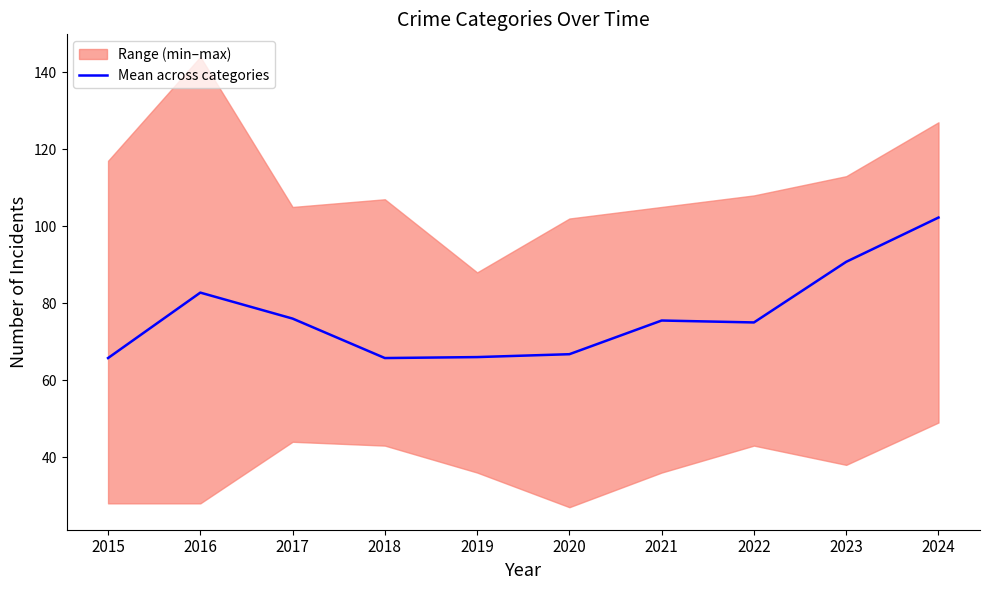

Read the value at 2023.

90.8